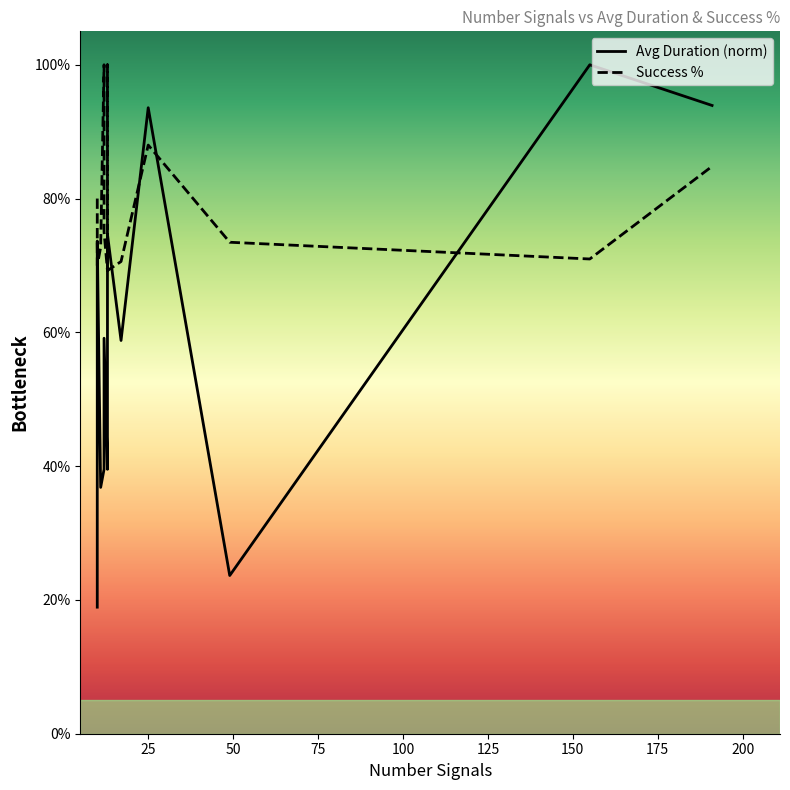

Rank the series by their average value, from highest to lowest.

Success %, Avg Duration (norm)